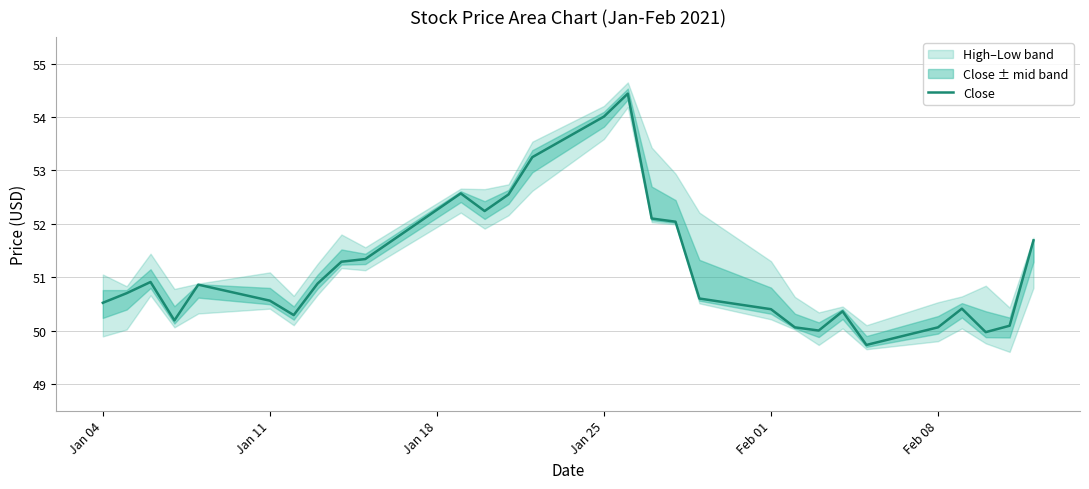

What is the maximum value for Close?

54.4